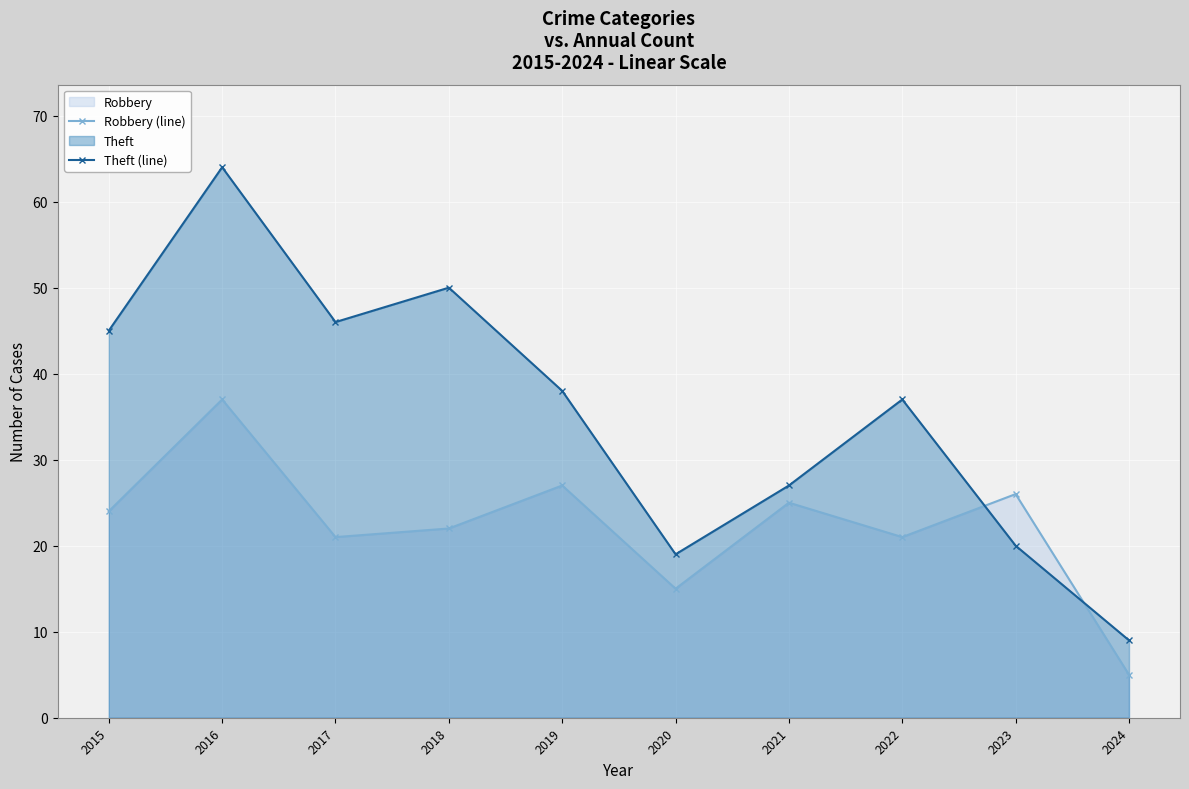

Rank the series by their average value, from lowest to highest.

Robbery (line), Theft (line)